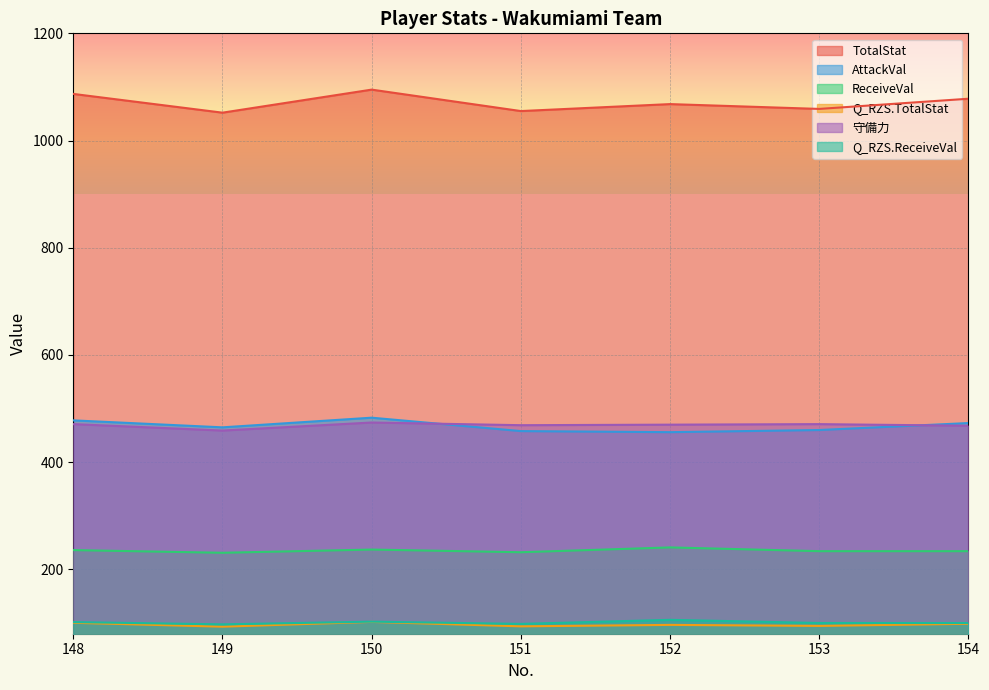

True or false: TotalStat and ReceiveVal intersect in this chart.

False